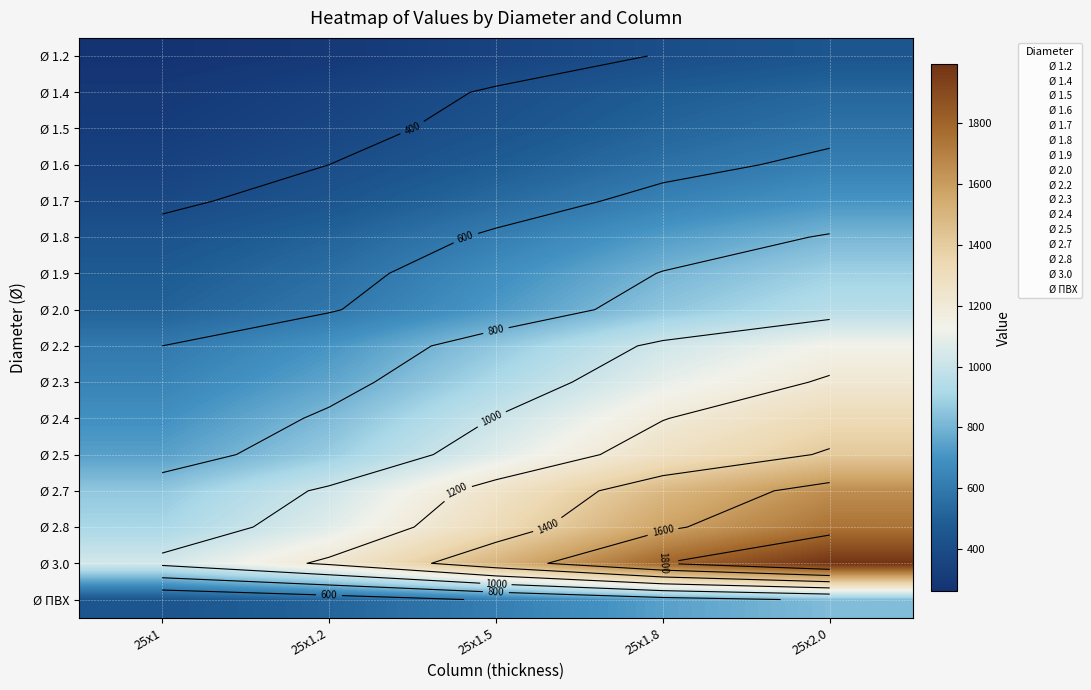

Count the number of categories in the chart.

5